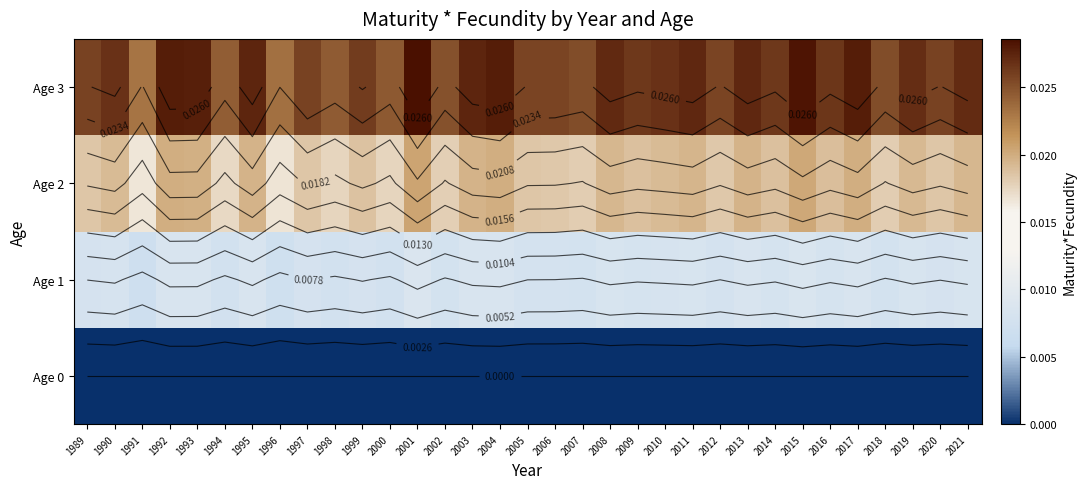

Count the Age 1 values in the range 0 to 1.

33